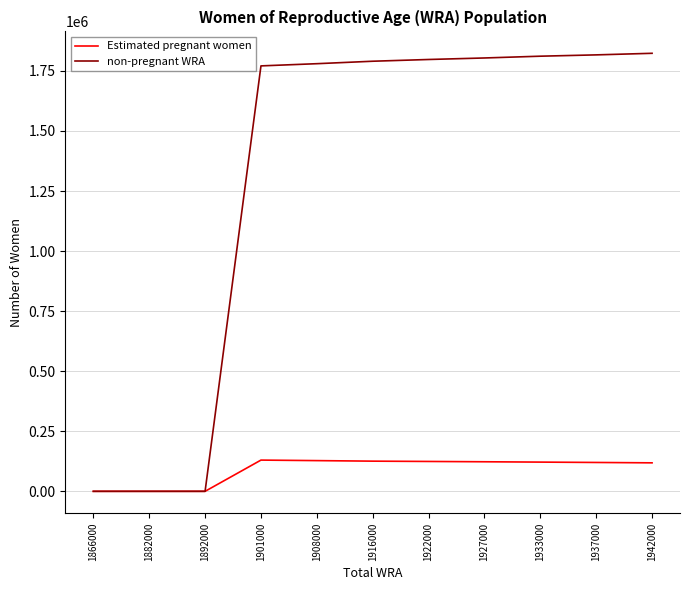

List the series in order of their overall mean, lowest first.

Estimated pregnant women, non-pregnant WRA